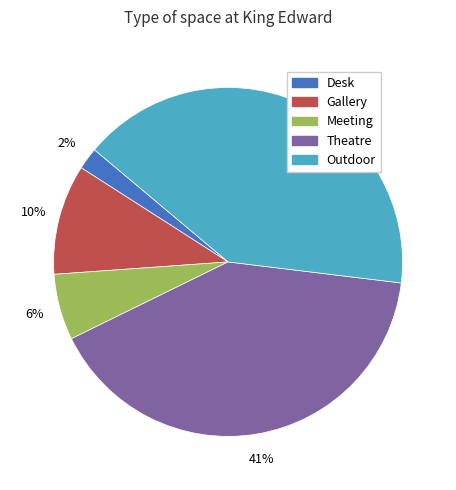

To the nearest percent, what percentage of the pie is Meeting?

6%